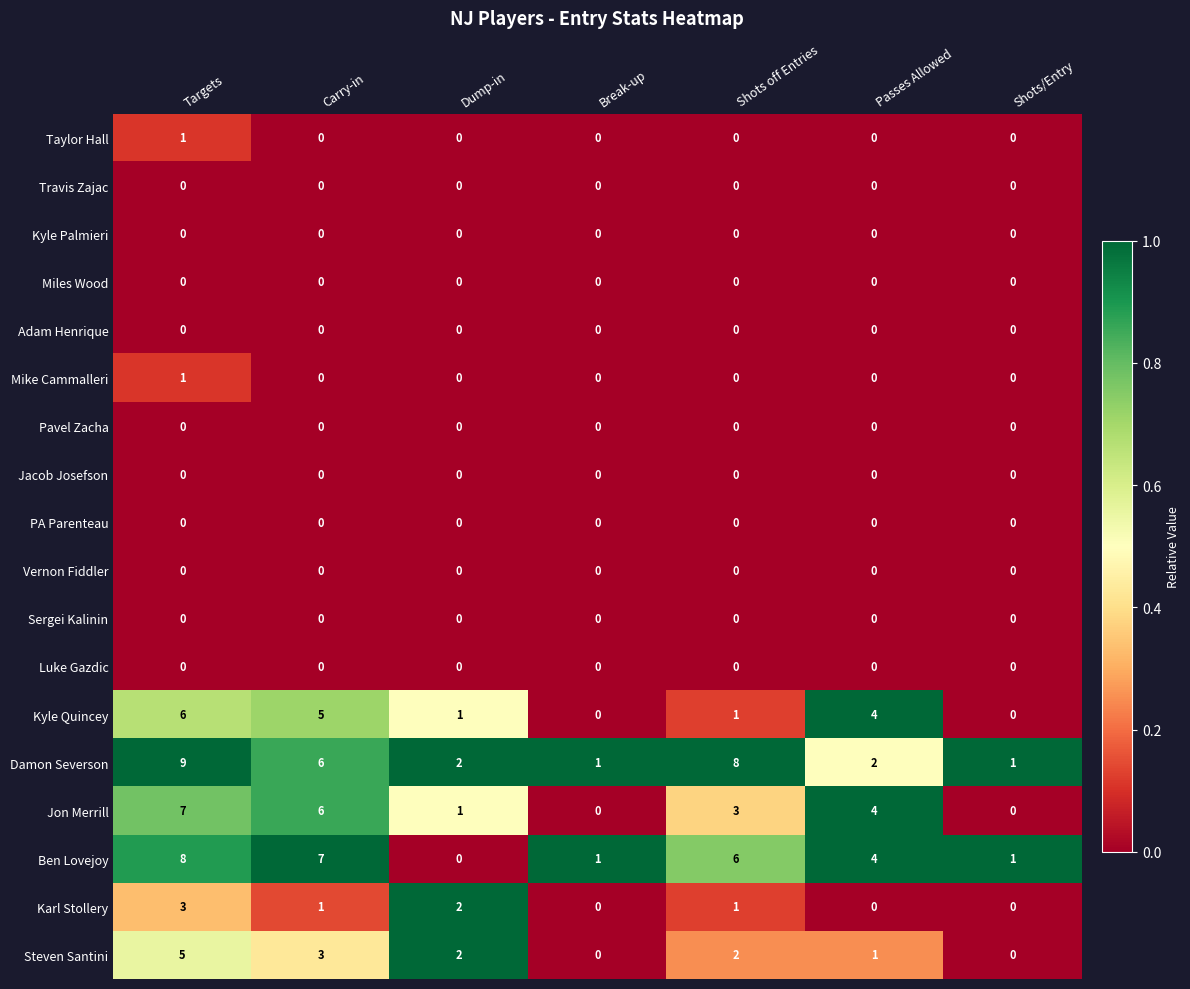

What is the highest value of the Karl Stollery series?

3